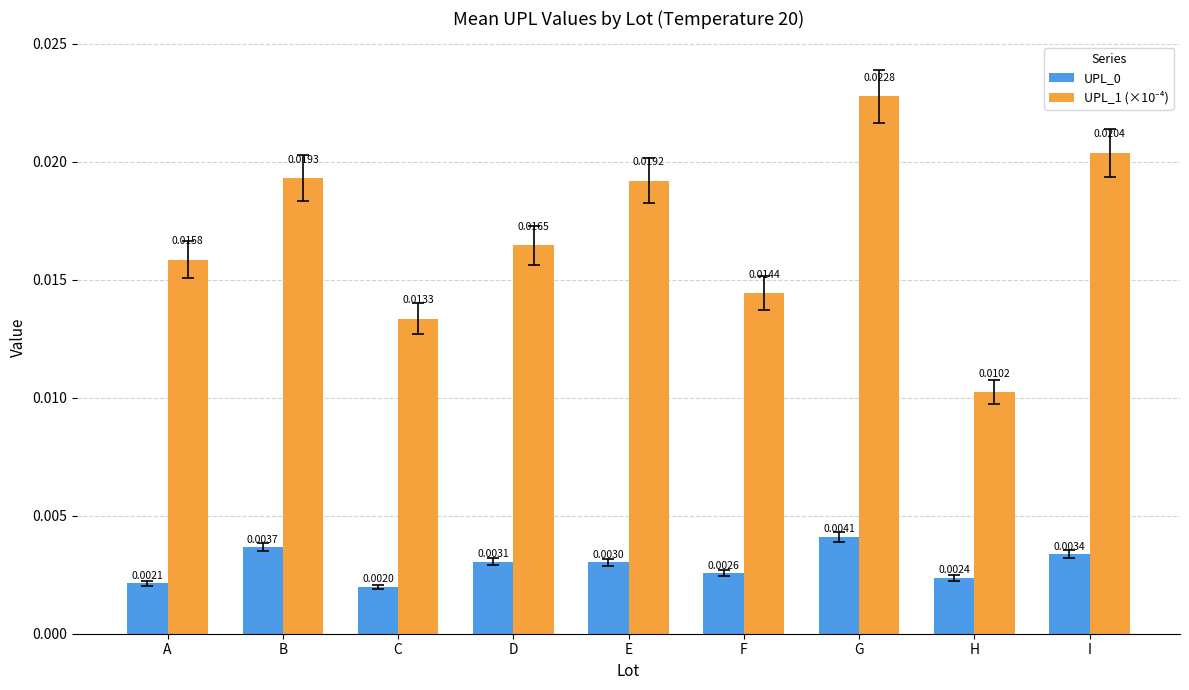

Count the number of data series in this chart.

2